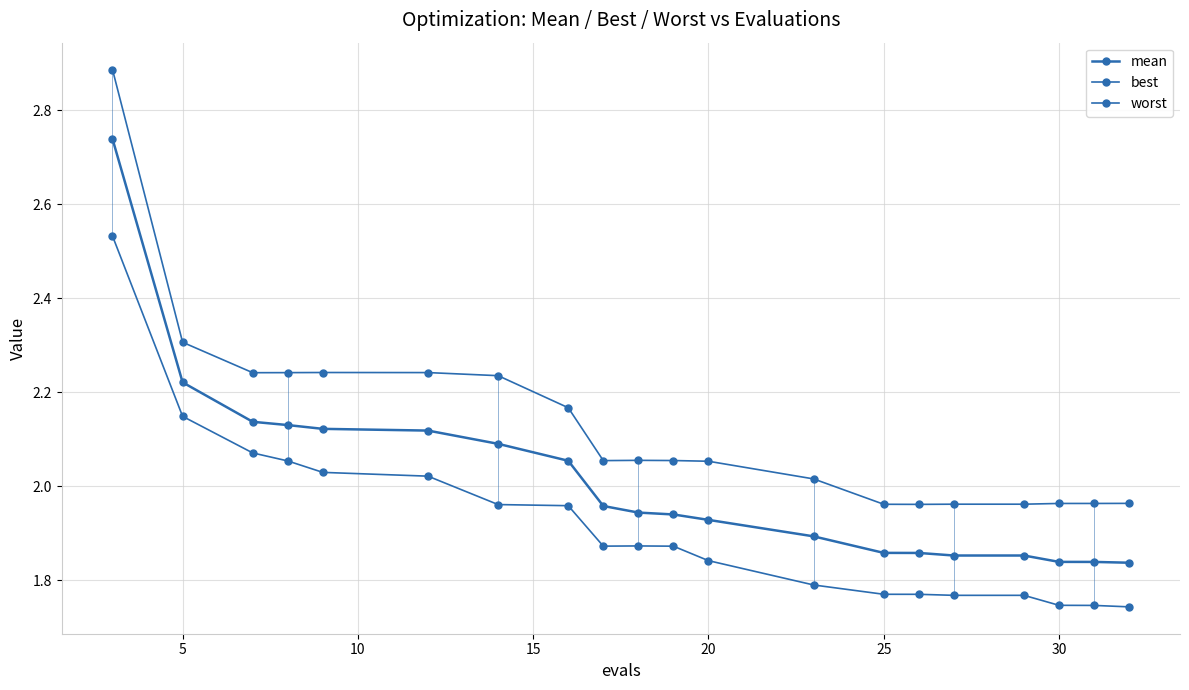

What is the maximum value for worst?

2.9